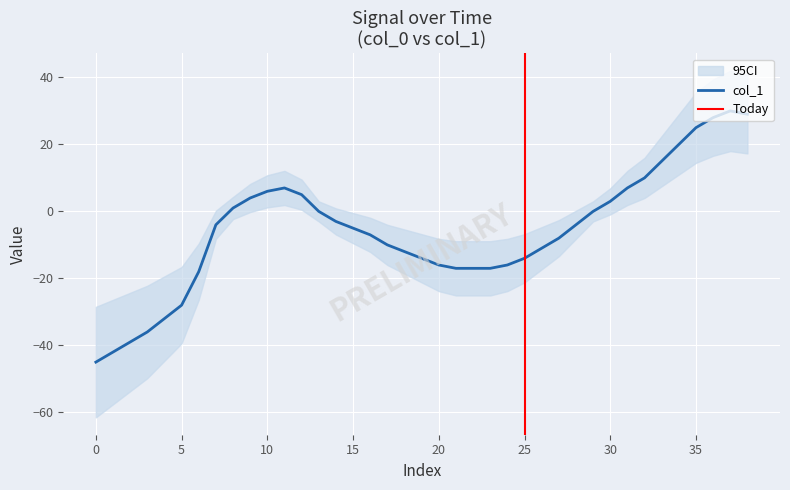

How many data points are less than -5?

19